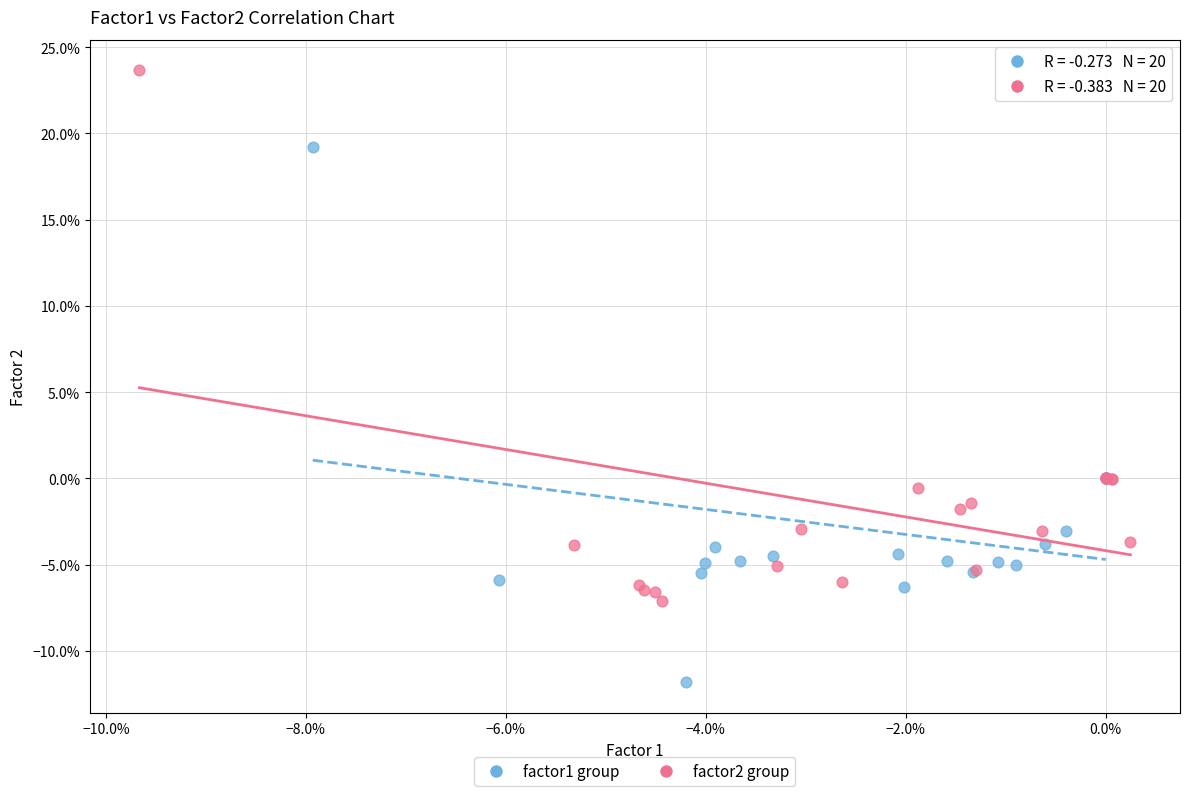

Which series reaches the maximum Y coordinate?

factor2 group